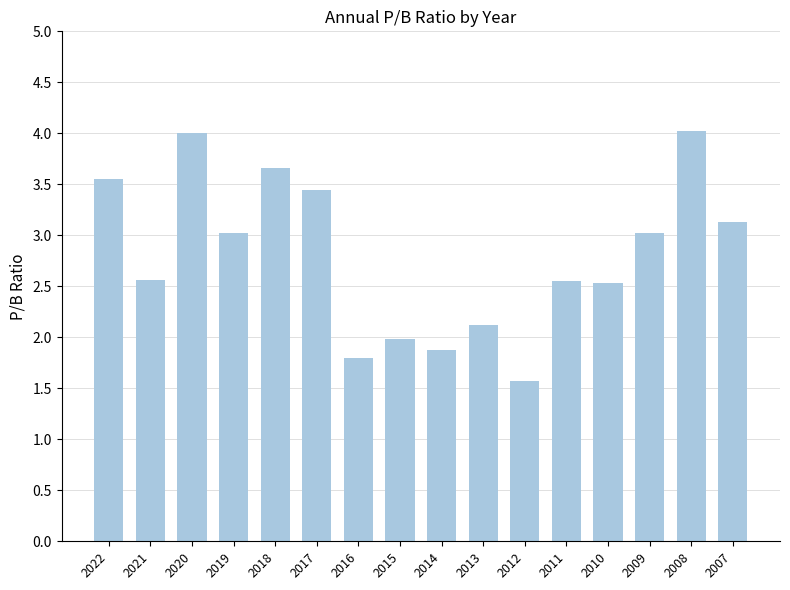

What is the sum of all values?

44.8